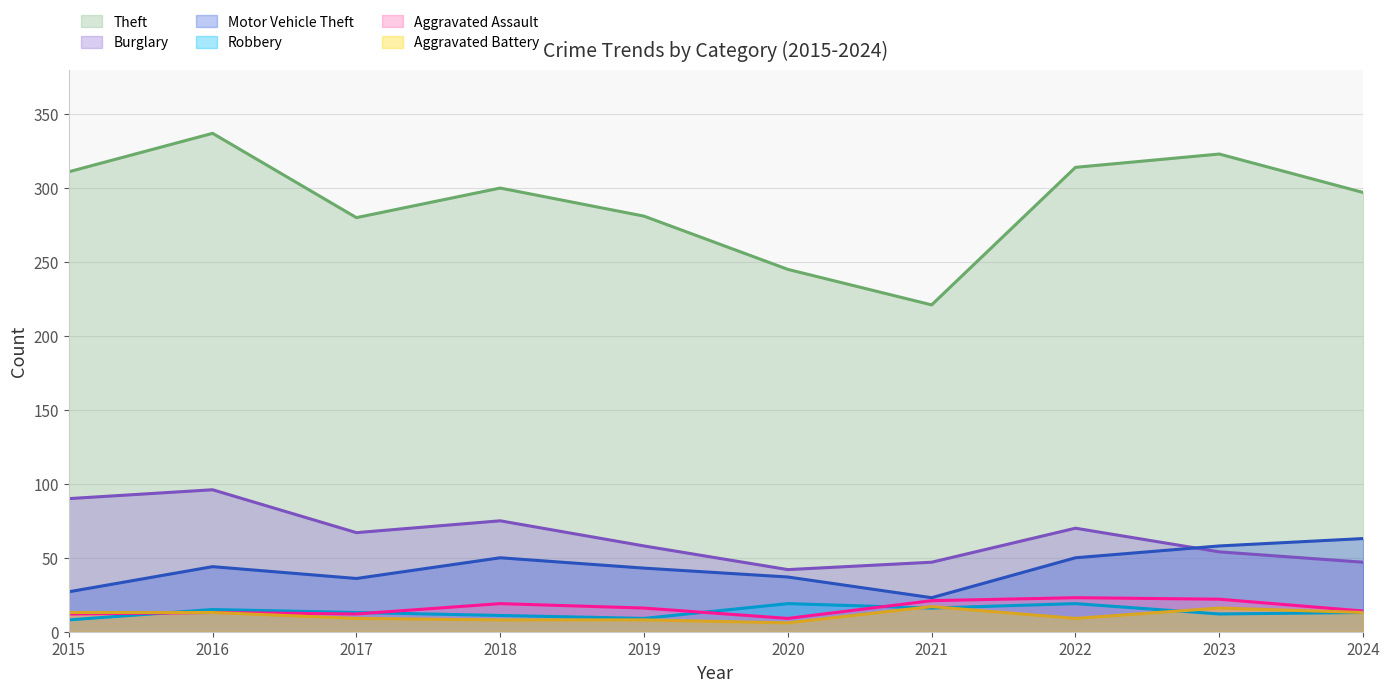

What is the difference between the second highest and second lowest values in the Aggravated Assault series?

10